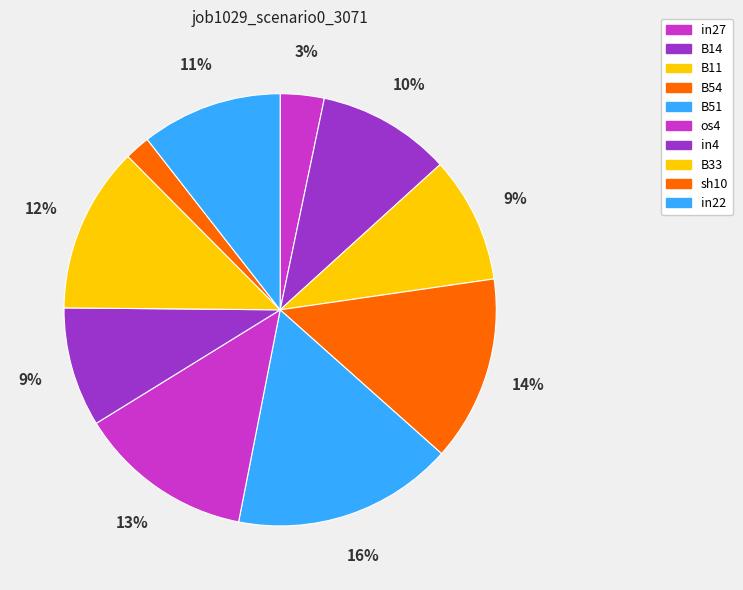

Do in27 and in22 together represent more than half of the pie?

No